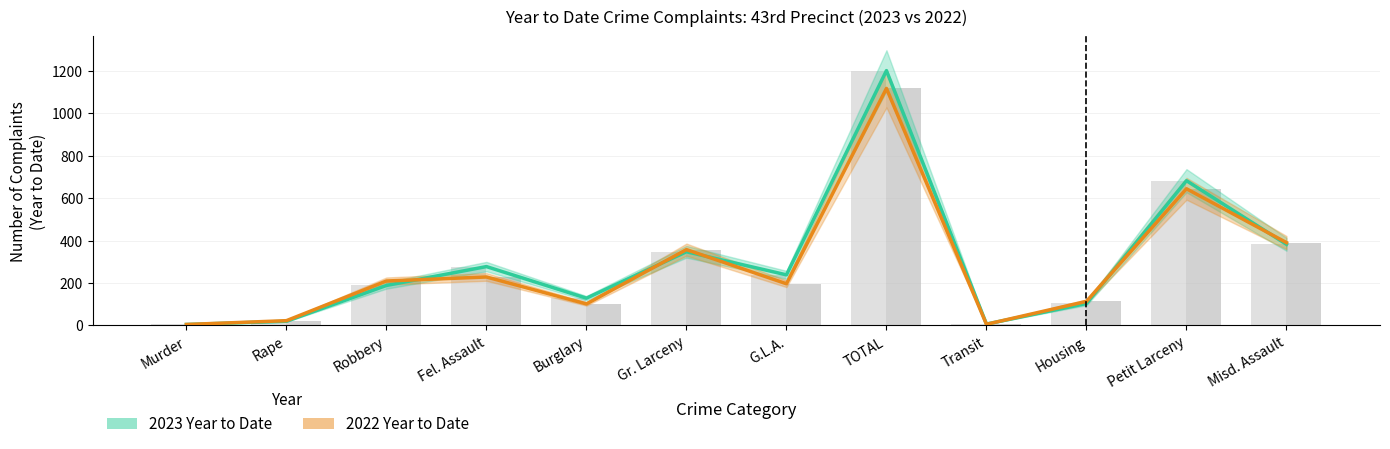

The 2022 Year to Date series shows 6 at Murder. True or false?

False